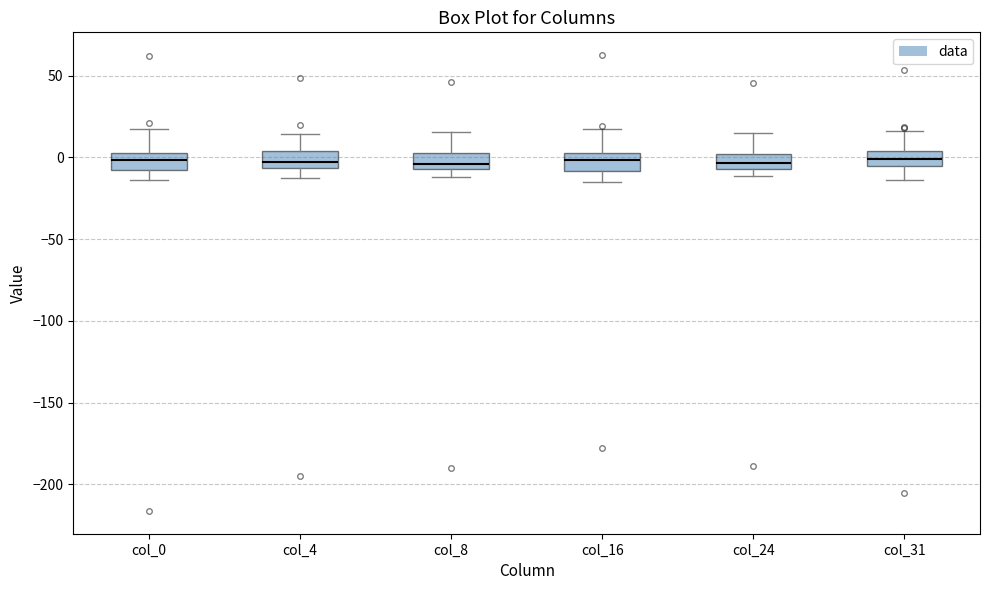

Reading left to right, transcribe this box plot: for each box, give where its median line is, the range the box spans, and where its two whiskers end, as read against the y-axis. The values are not printed on the chart, so give them approximately, as read against the axis.

col_0: median 0, box -10 to 5, whiskers -15 to 15
col_4: median -5 (inside the box), box -5 to 5, whiskers -10 to 15
col_8: median -5 (just above the box's lower edge), box -5 to 0, whiskers -10 to 15
col_16: median 0 (inside the box), box -10 to 0, whiskers -15 to 15
col_24: median -5 (inside the box), box -5 to 0, whiskers -10 to 15
col_31: median 0, box -5 to 5, whiskers -15 to 15